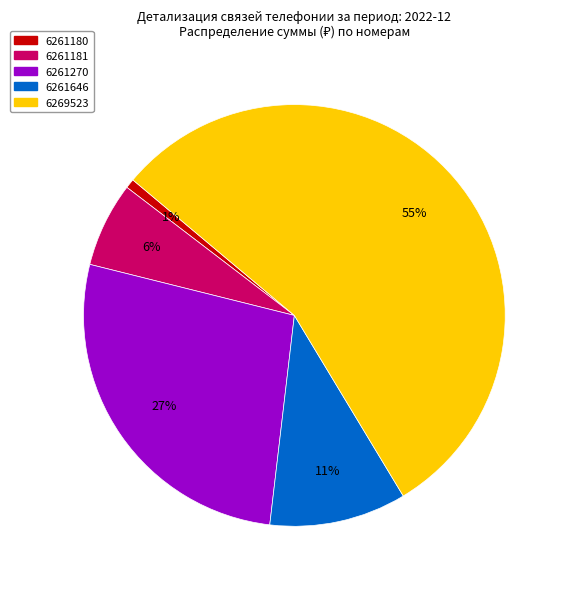

Which slice is the largest?

6269523